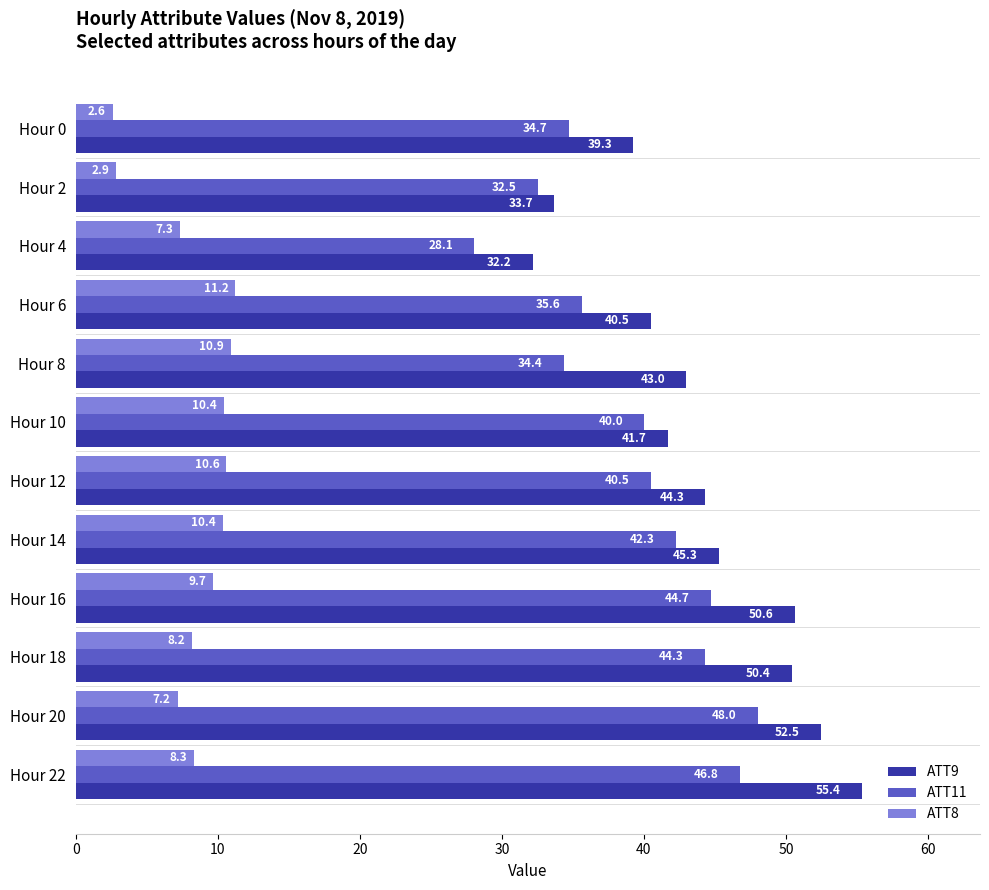

What is the difference between the second highest and minimum values in the ATT9 series?

20.3